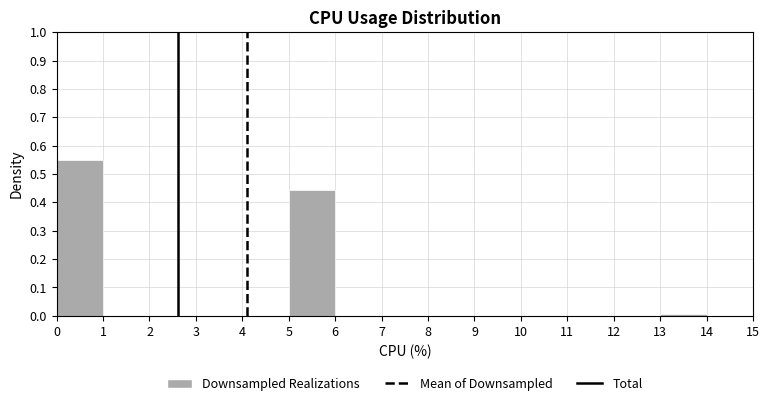

Which range on the x-axis has the tallest bar?

0 to 1